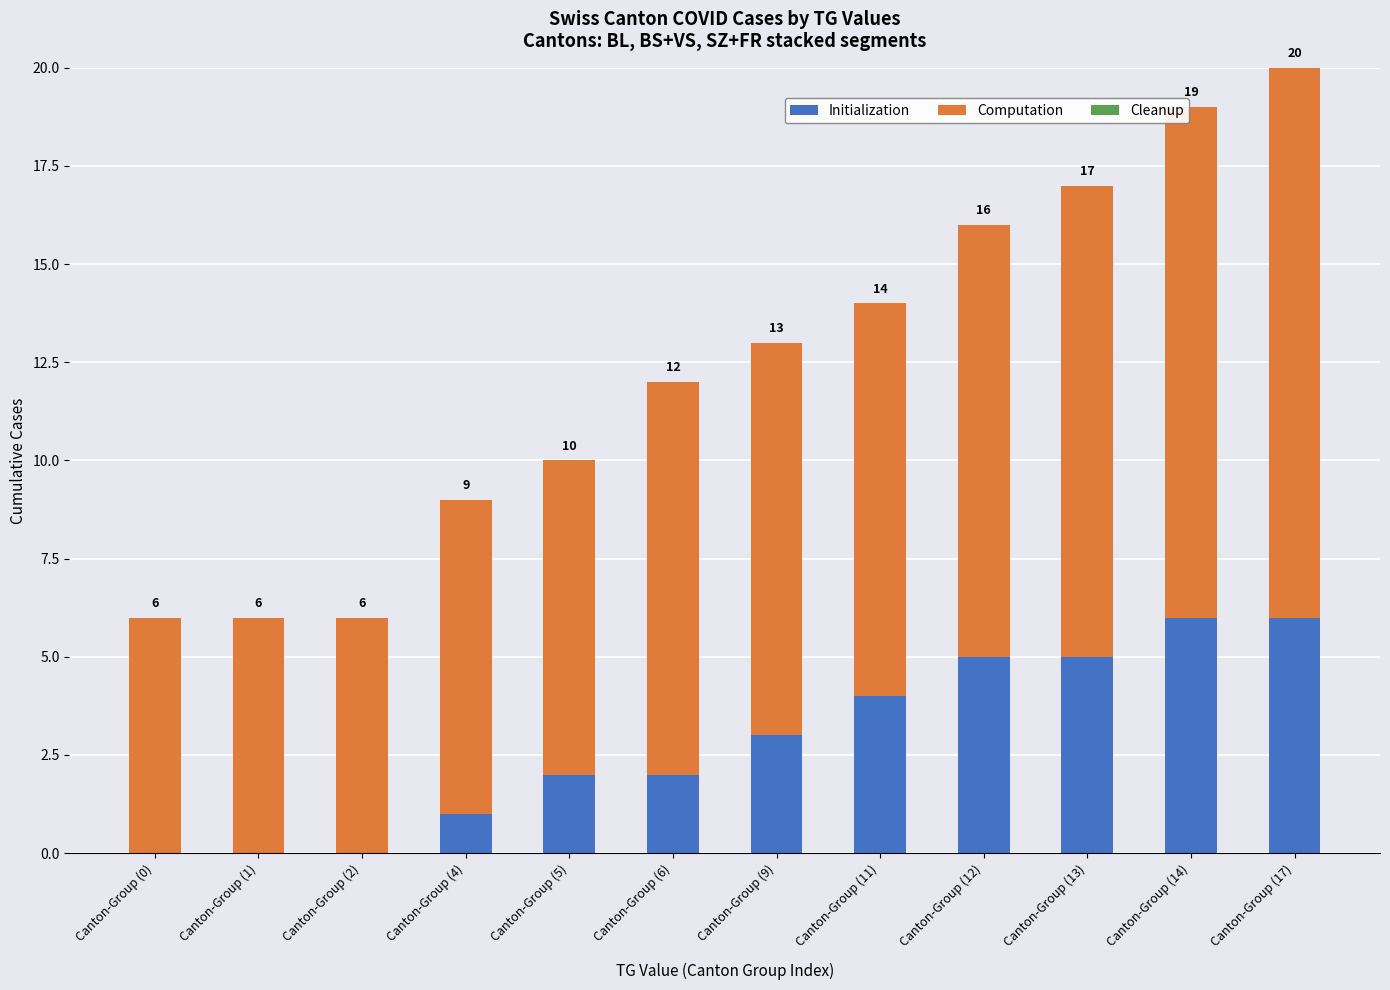

What is the total value across all series at Canton-Group (13)?

17